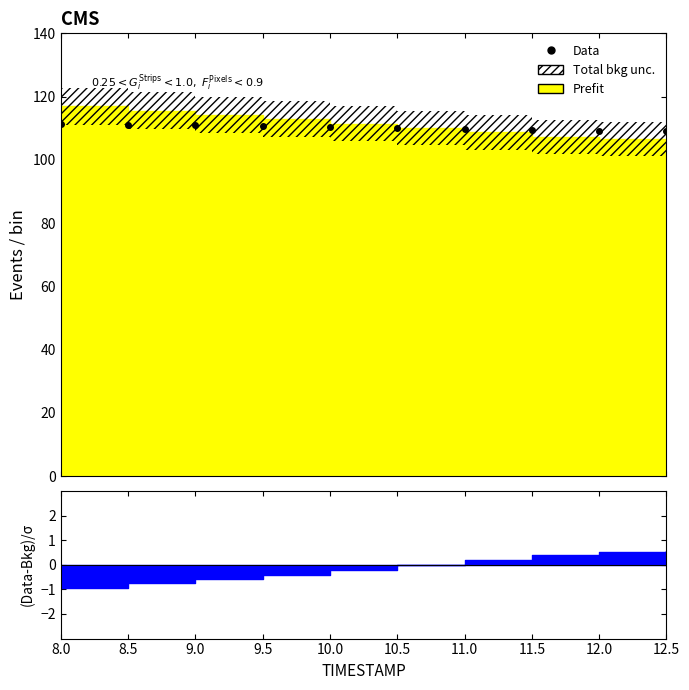

Which has a higher value, 10.0 or 12.0?

10.0